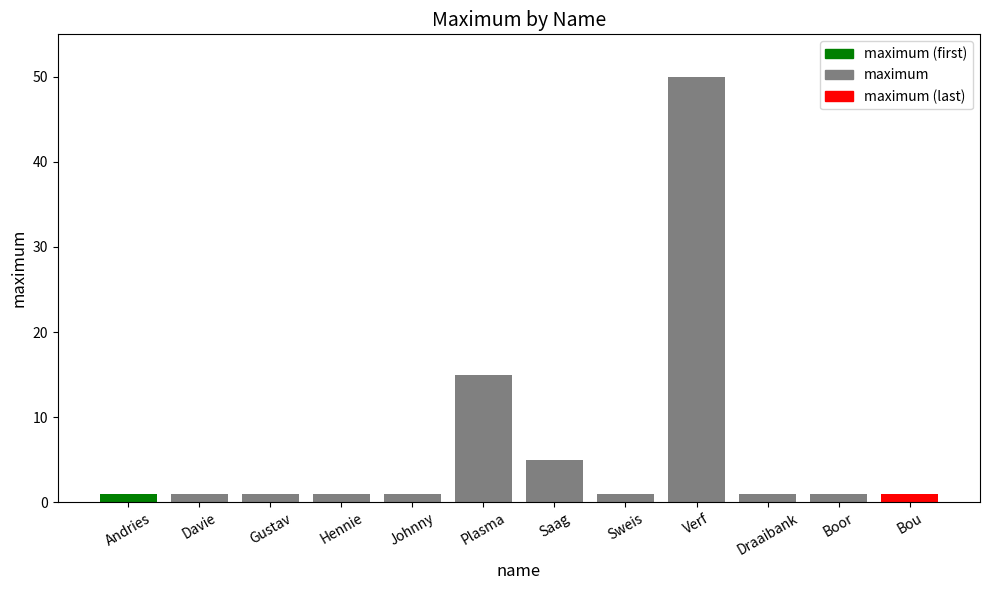

What is the difference between the second highest and minimum values?

14